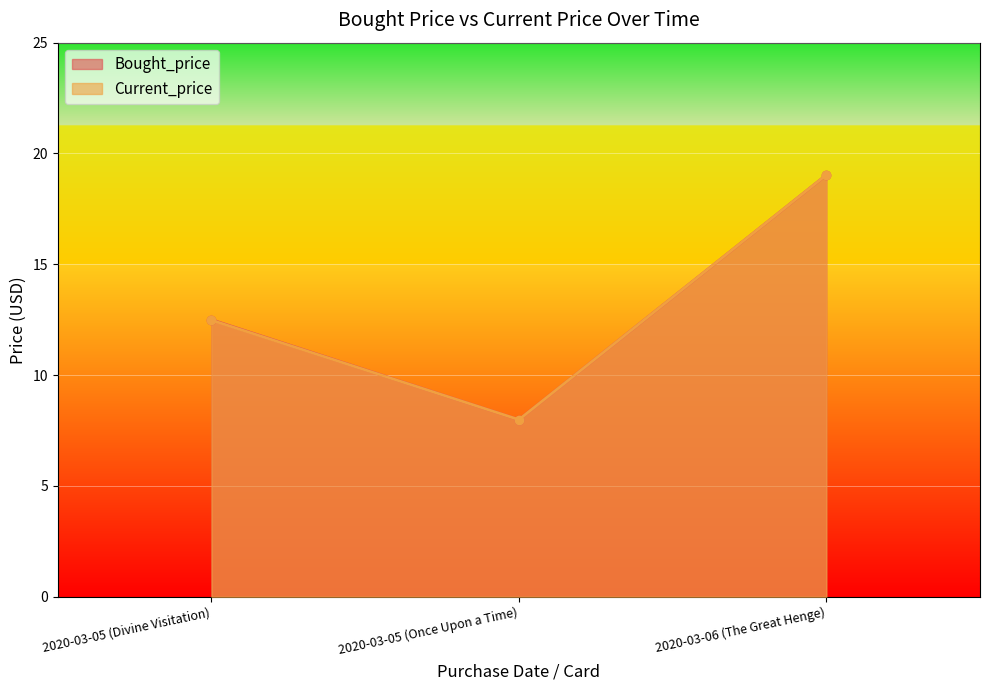

What is the sum of all Current_price values?

39.5